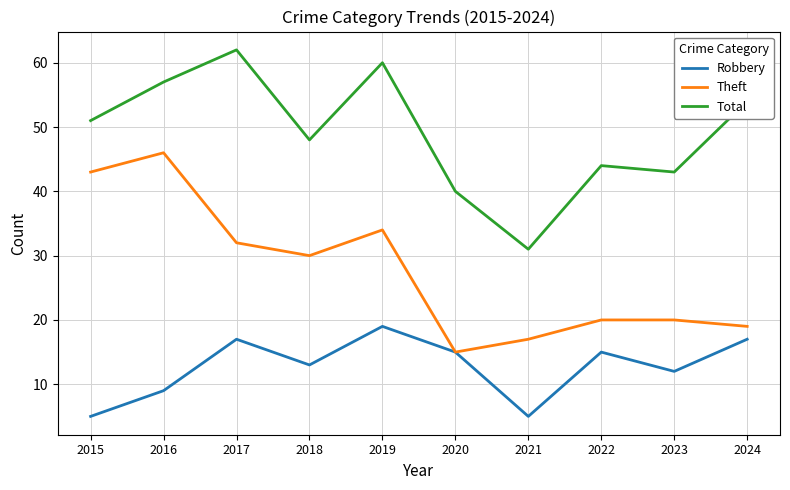

Between 2020 and 2021, which series saw the biggest shift?

Robbery